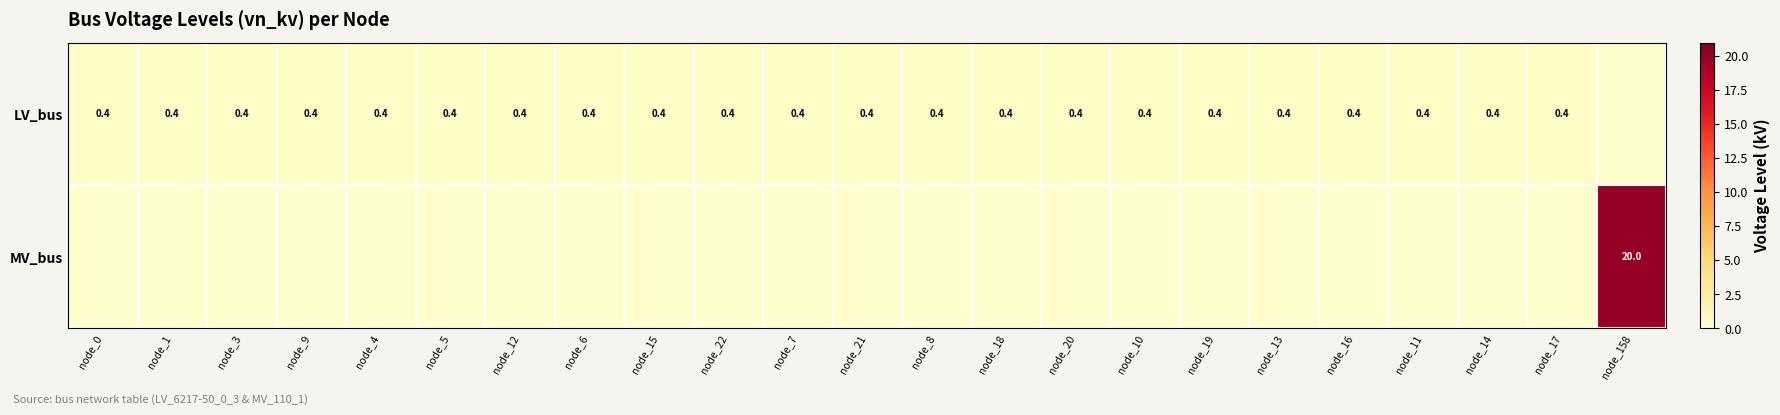

The value of LV_bus at node_10 is 0.4. True or false?

True